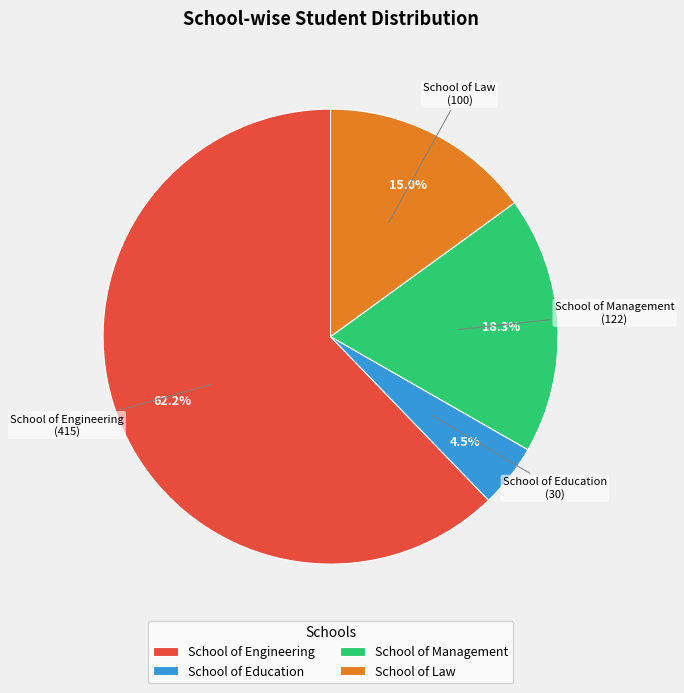

Count the number of slices in the pie.

4